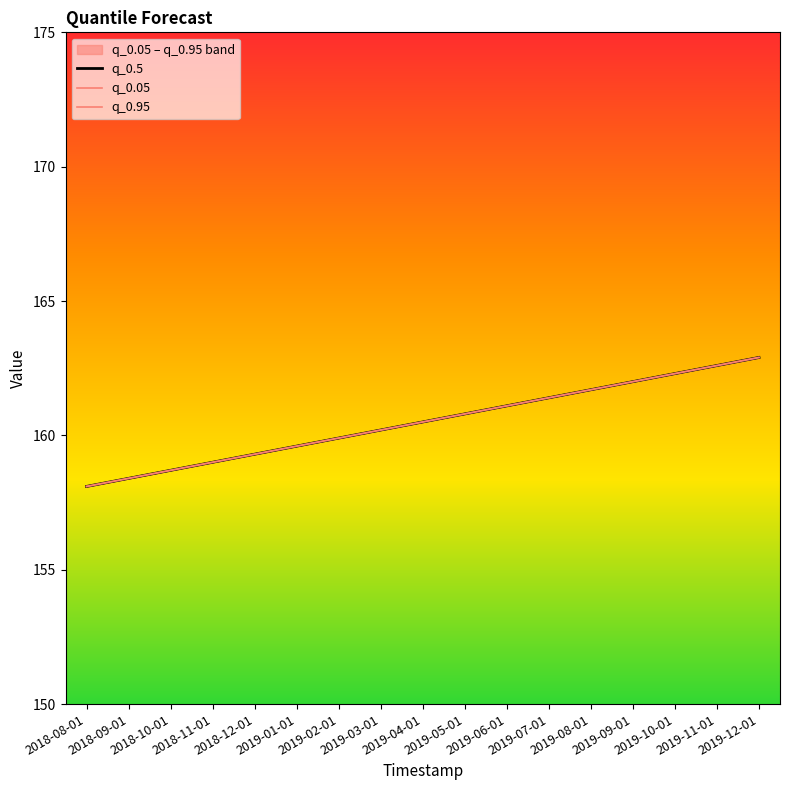

True or false: q_0.05 has more than 0 points higher than both neighbors.

False